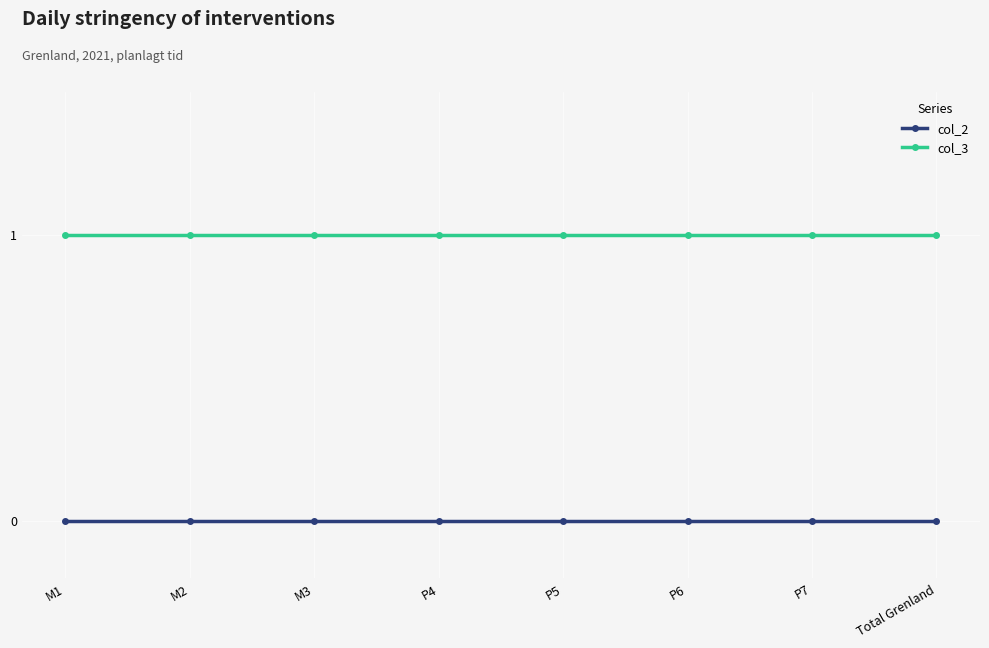

At M1, list the series in order from largest to smallest.

col_3, col_2